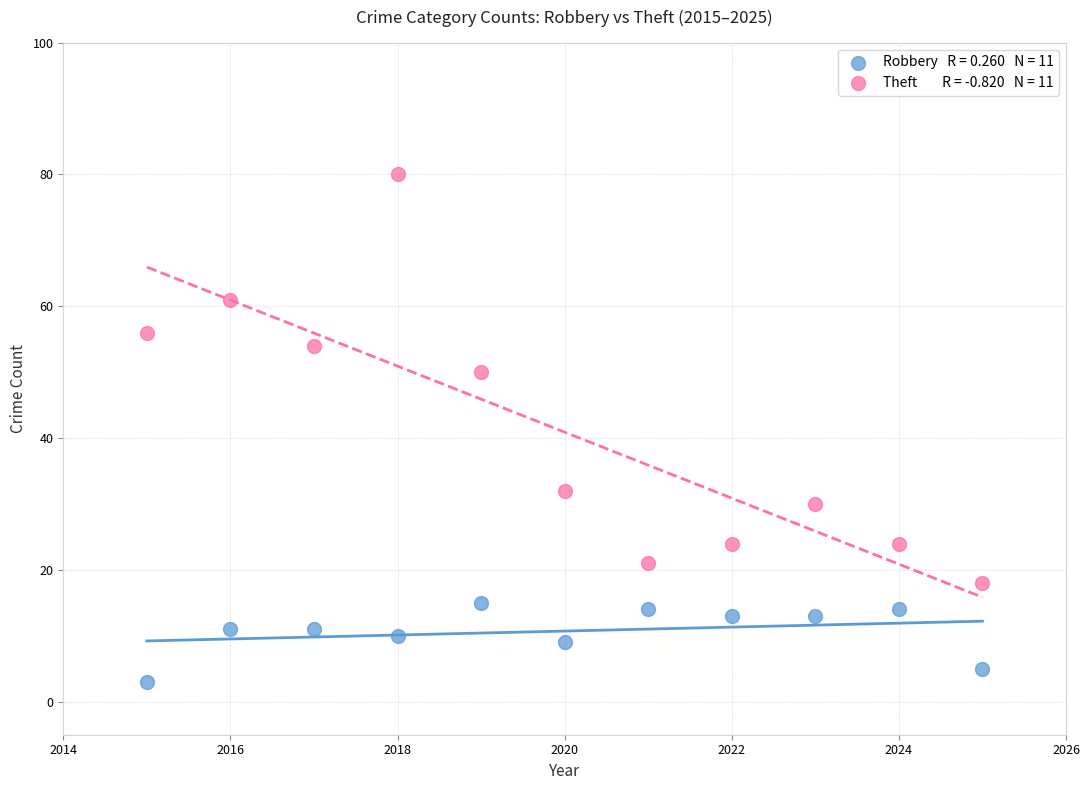

Across all data points, what is the range of Y values (max minus min)?

77